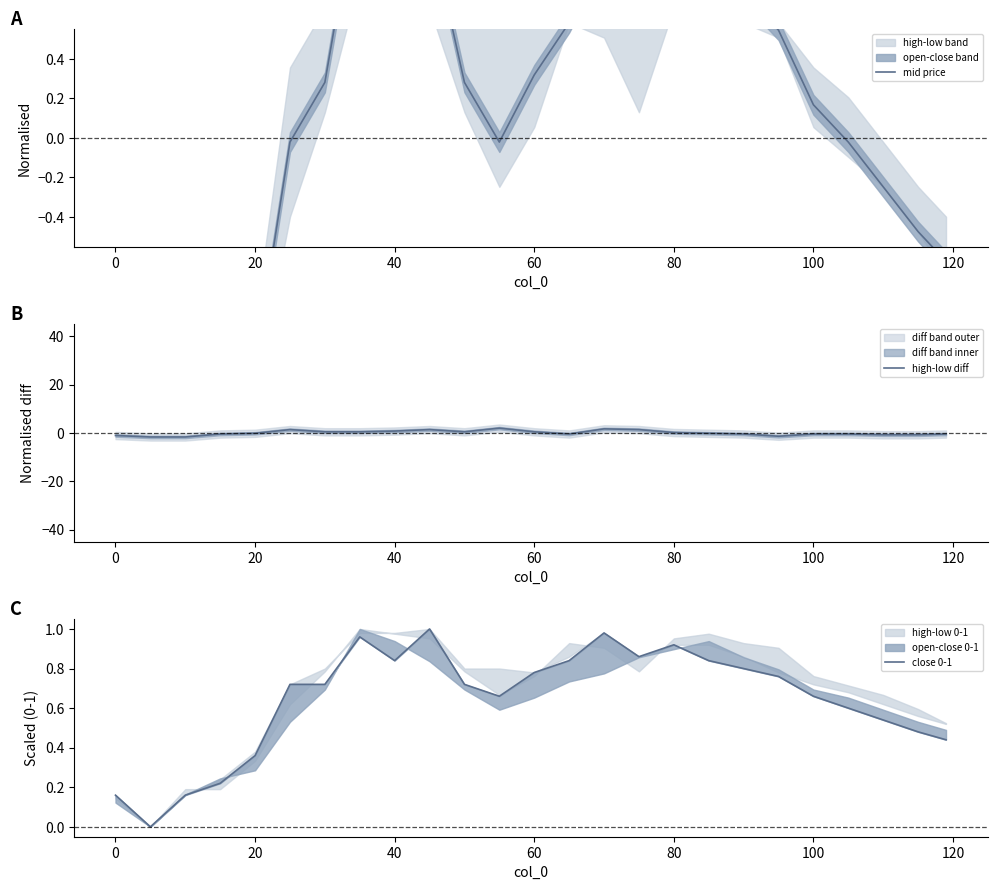

What is the minimum value shown in the chart?

-2.4